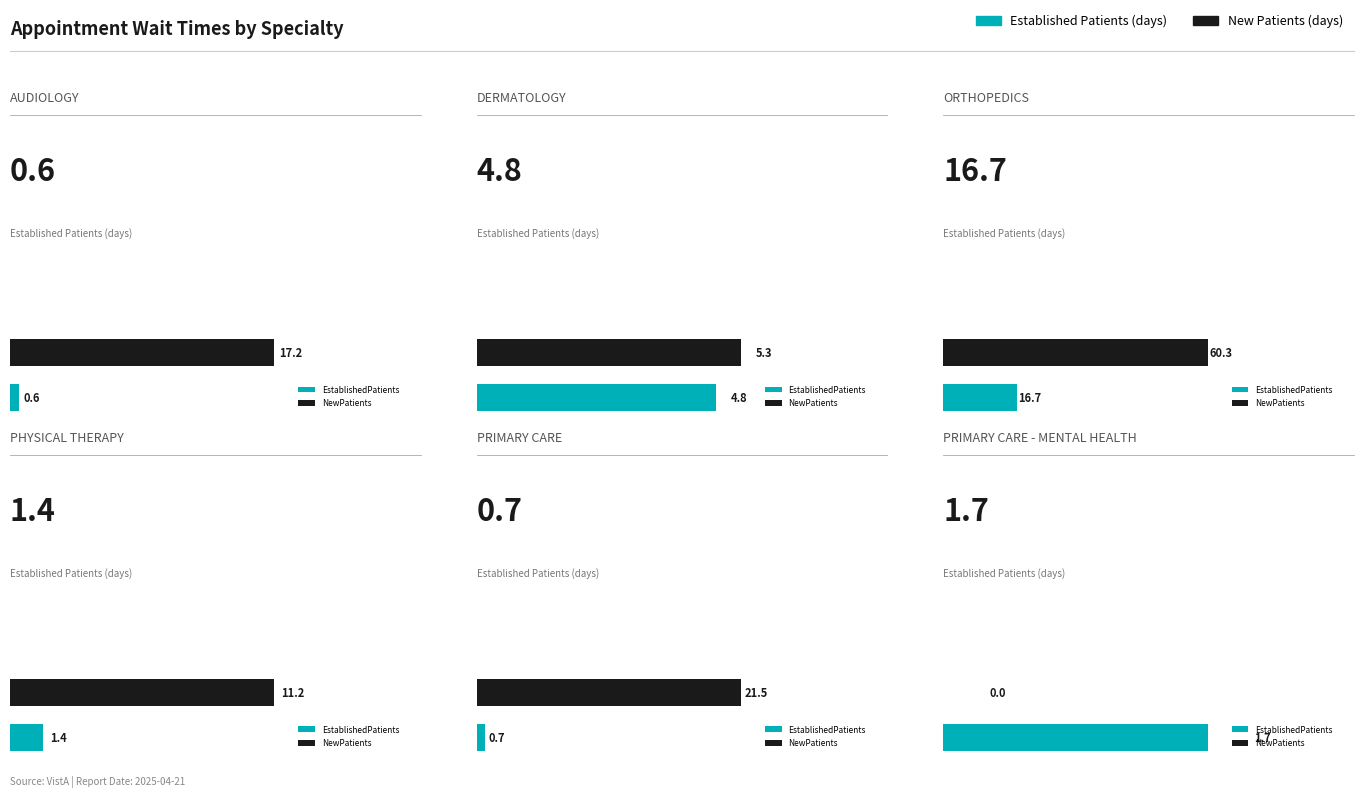

Reading left to right, what are all the values shown in this chart?

EstablishedPatients: 0.6	4.8	16.7	1.4	0.7	1.7
NewPatients: 17.2	5.3	60.3	11.2	21.5	0.0